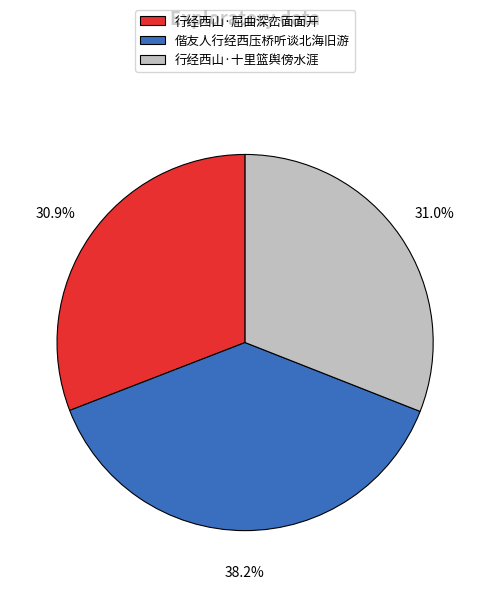

Between 偕友人行经西压桥听谈北海旧游 and 行经西山·屈曲深峦面面开, which is larger?

偕友人行经西压桥听谈北海旧游